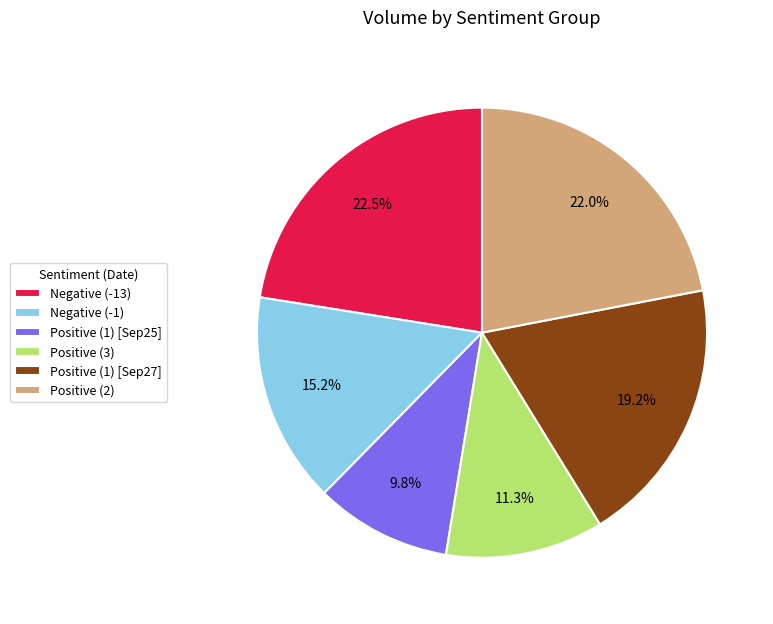

What percentage is NOT represented by Negative (-1)?

84.8%